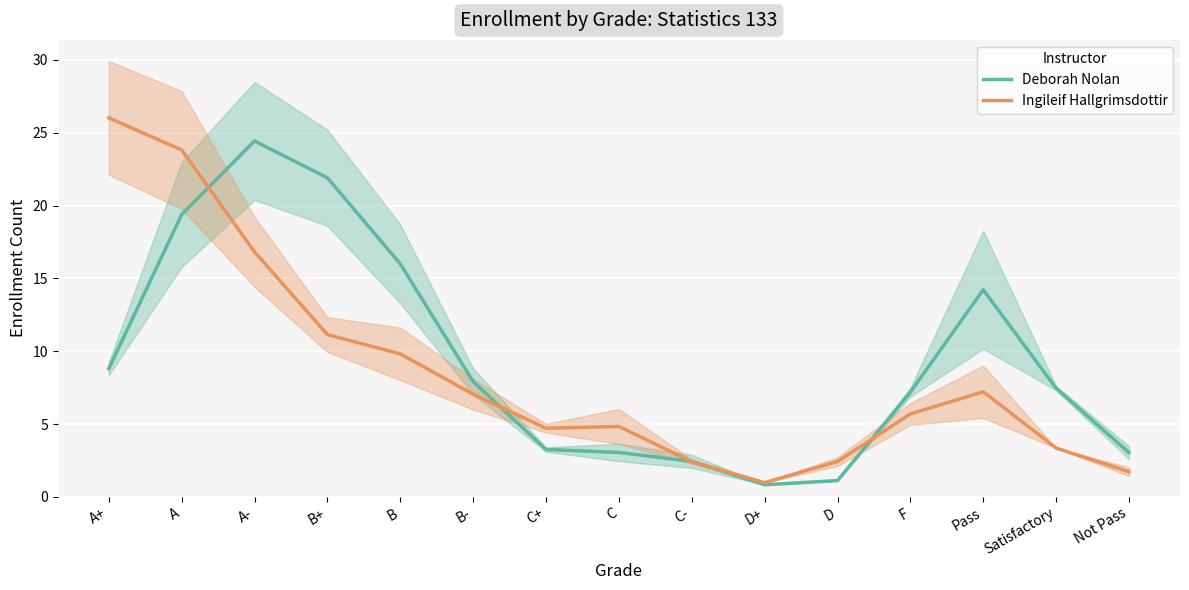

Between A- and C-, which series saw the biggest shift?

Deborah Nolan